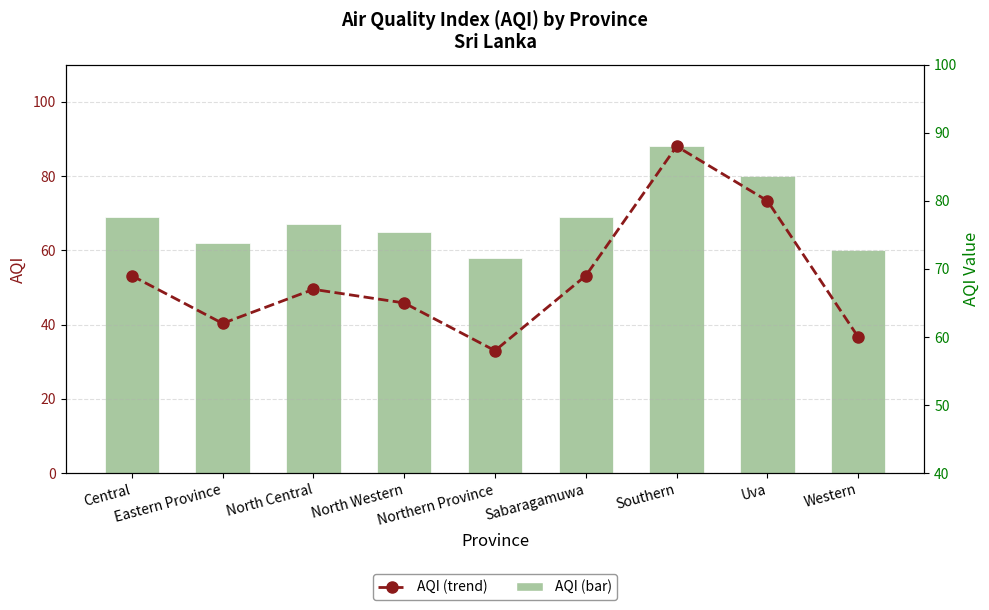

The value of AQI (bar) at Northern Province is 34. True or false?

False